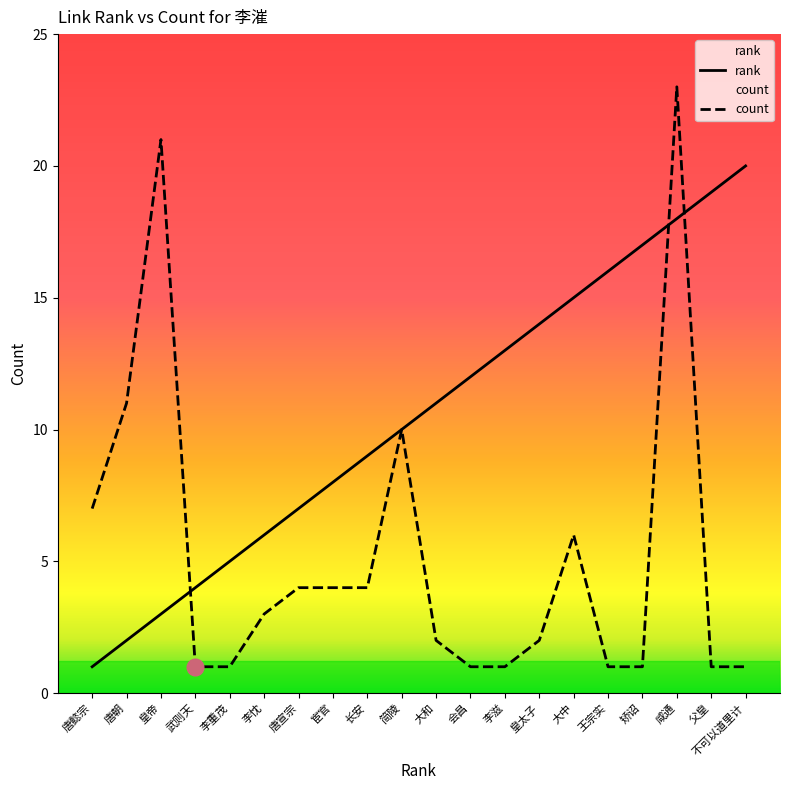

What is the total value across all series at 武则天?

5